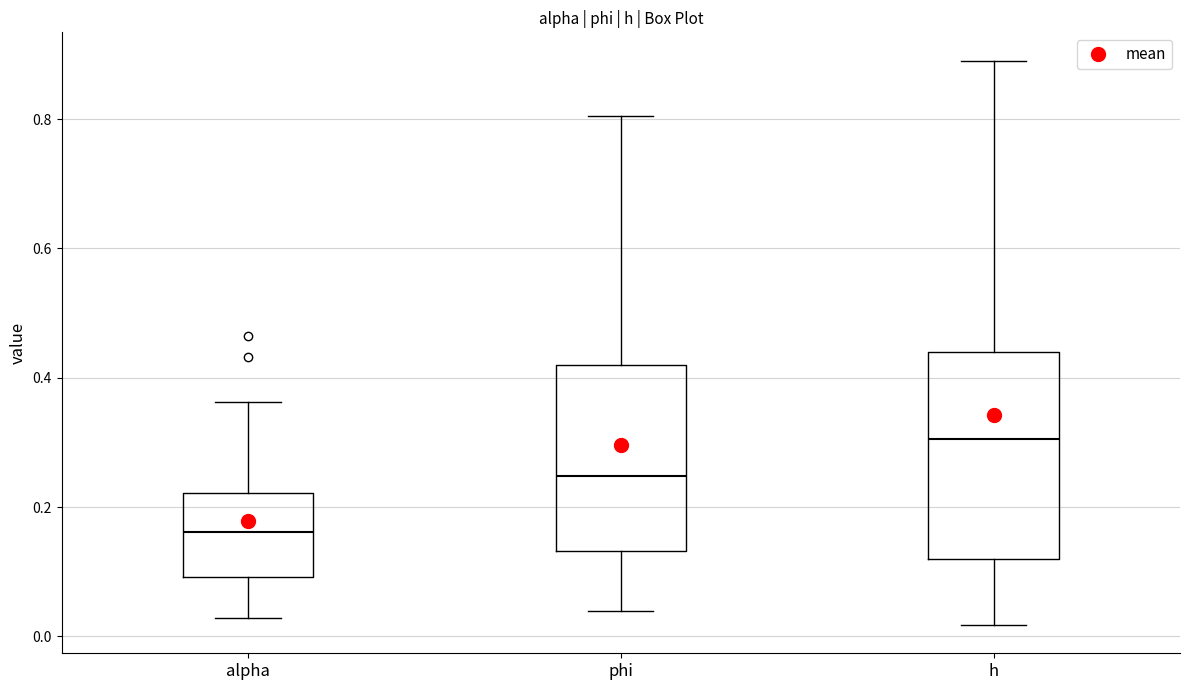

Reading left to right, read every box against the y-axis: the position of its median line, the range the box covers, and the ends of its whiskers. The values are not printed on the chart, so give them approximately, as read against the axis.

alpha: median 0.16, box 0.10 to 0.22, whiskers 0.02 to 0.36
phi: median 0.24, box 0.14 to 0.42, whiskers 0.04 to 0.80
h: median 0.30, box 0.12 to 0.44, whiskers 0.02 to 0.90